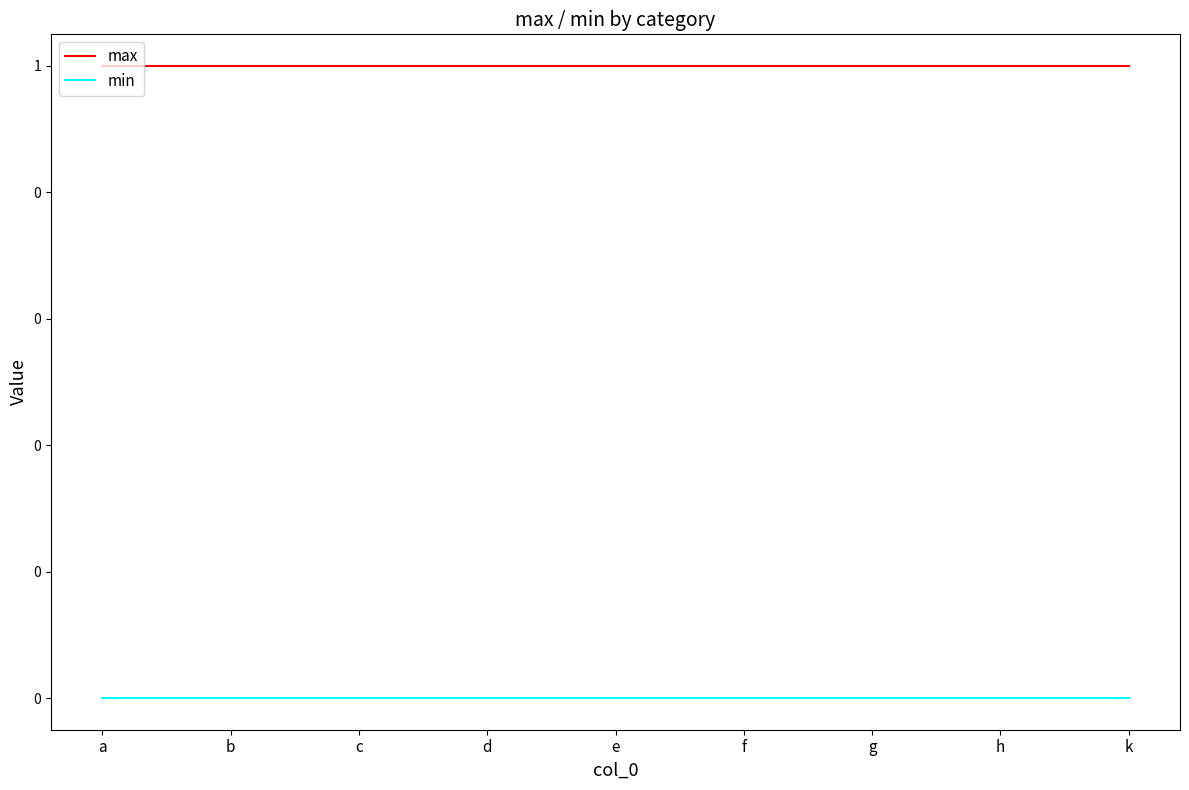

What are all the series names shown in the legend?

max, min